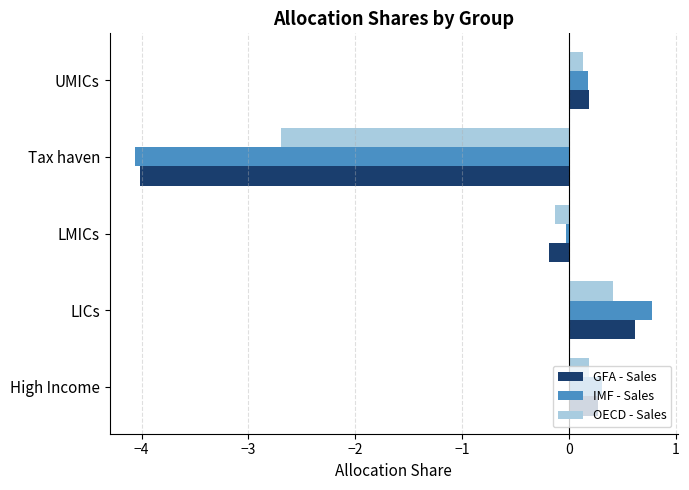

Which category has the highest value in the GFA - Sales series?

LICs